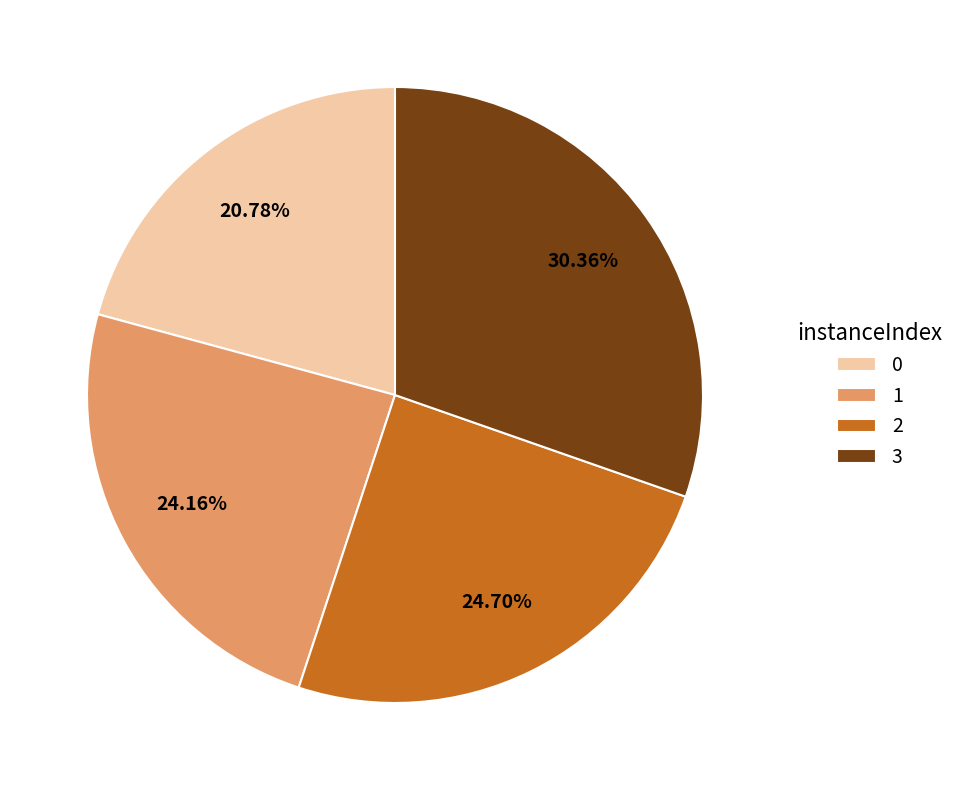

Count the number of slices in the pie.

4